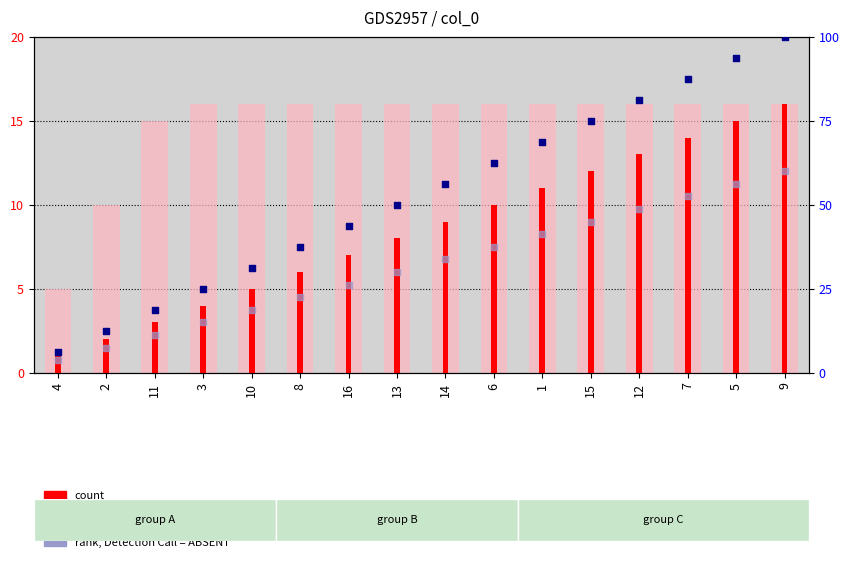

Which series reaches the minimum Y coordinate?

col_1 (count)